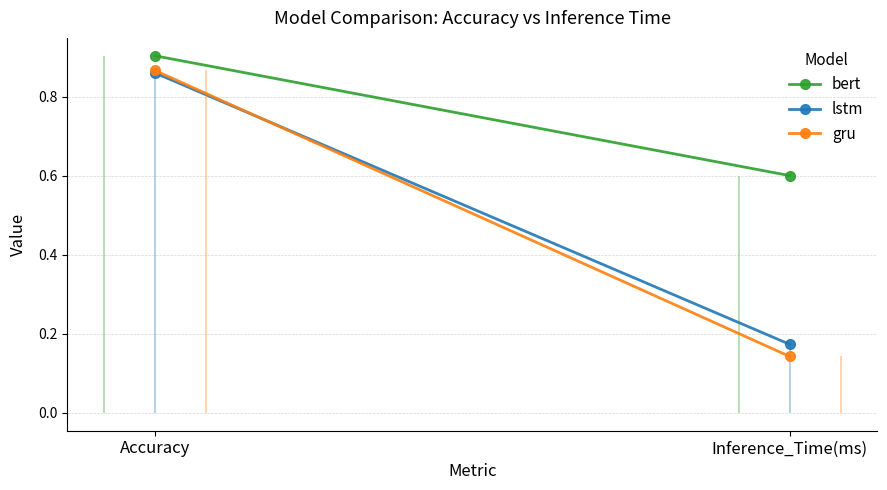

What is the difference between the gru values at Accuracy and Inference_Time(ms)?

0.7